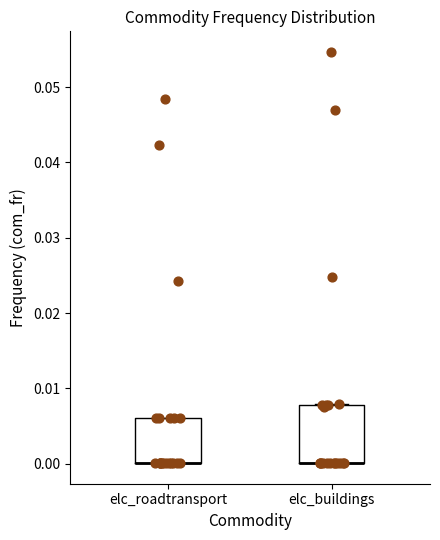

Which box is the tallest, from its lower edge to its upper edge?

elc_buildings